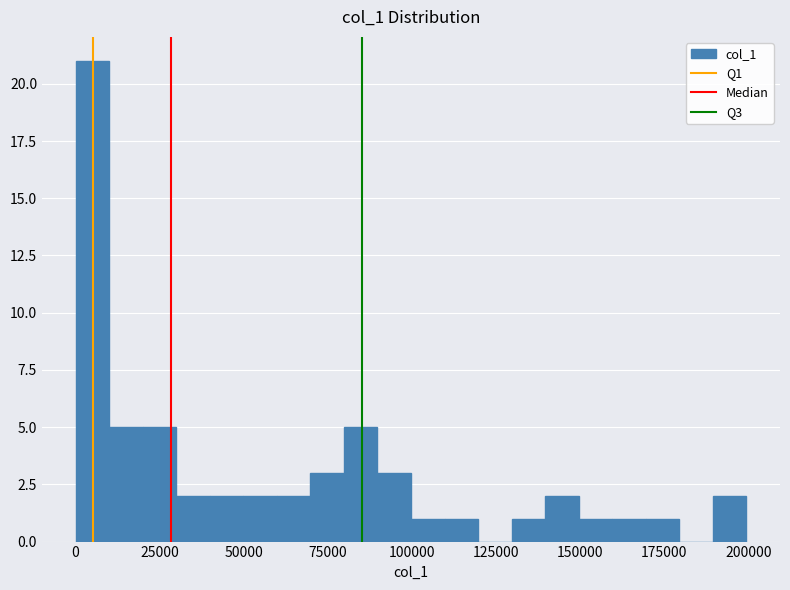

Read against the x-axis, roughly where is the centre of the tallest bar?

5000